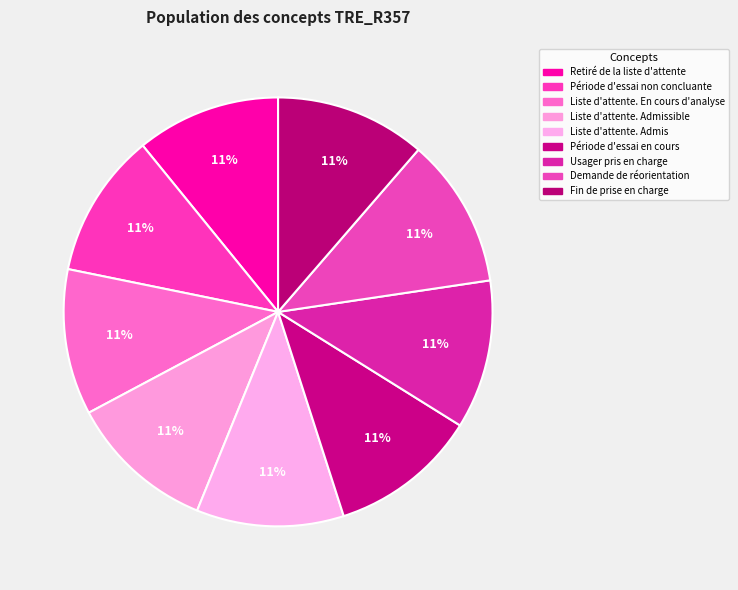

How many slices are in this pie chart?

9